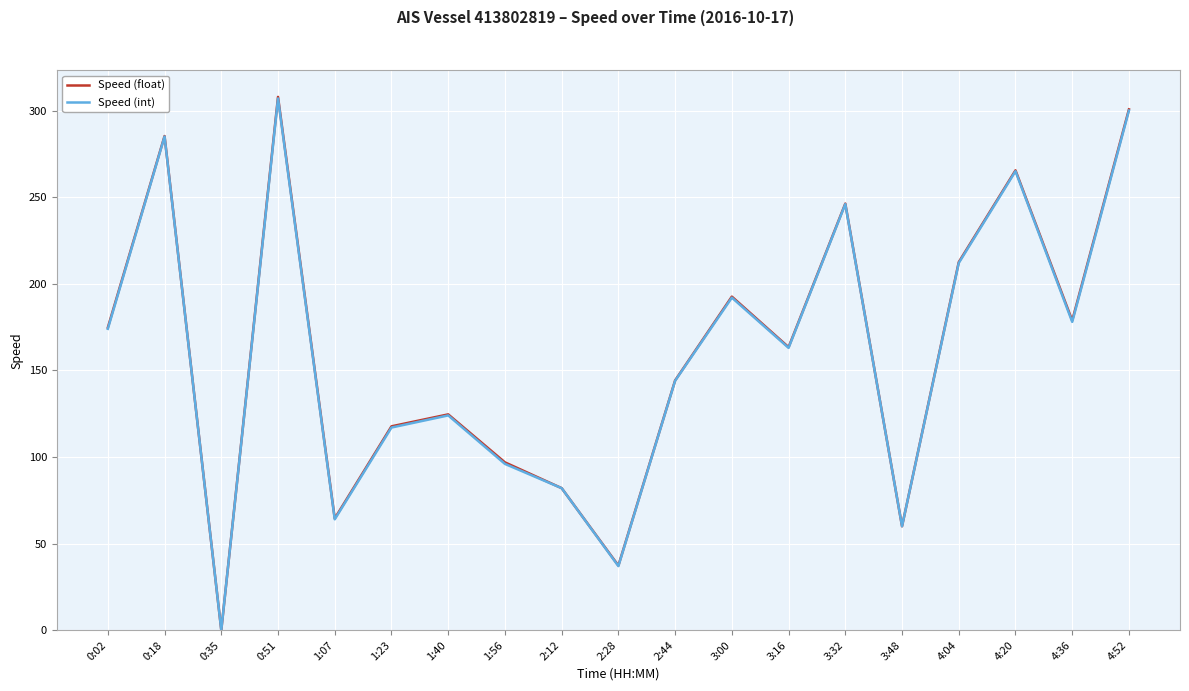

What is the spread (max minus min) of values at 0:02?

0.7